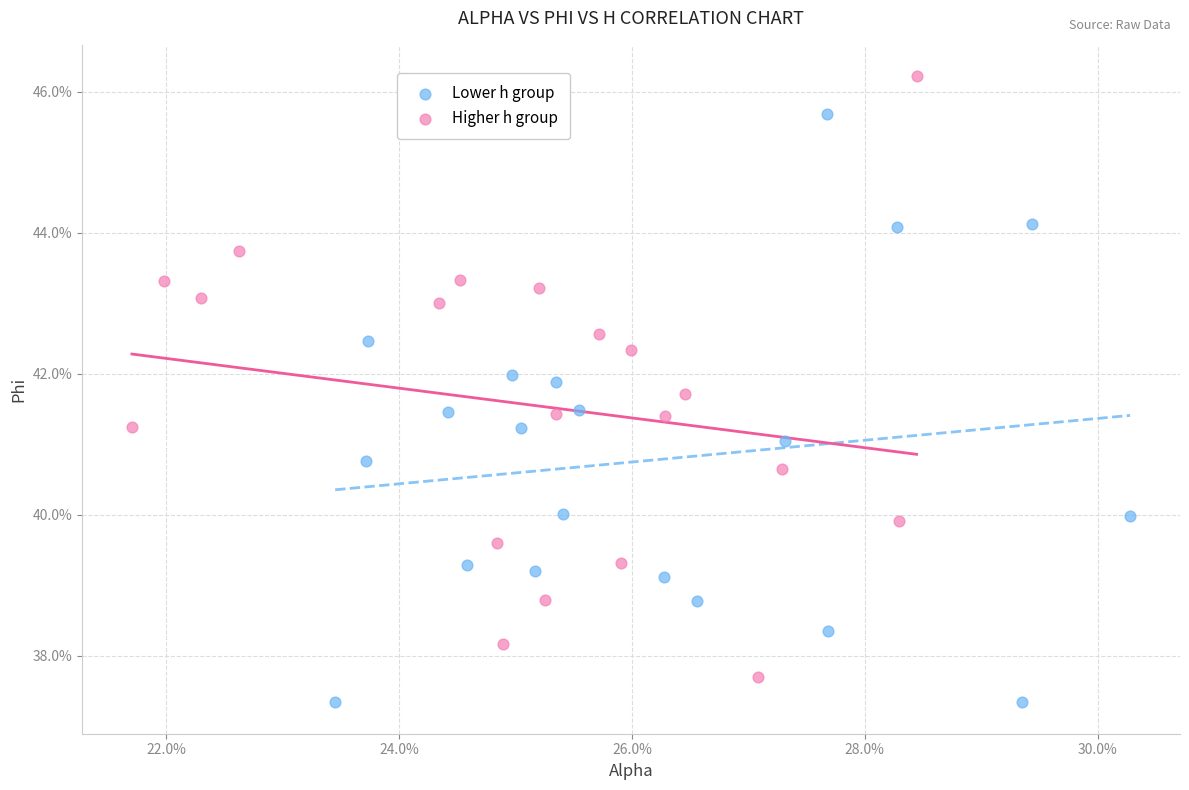

Which series contains the lowest Y value?

Lower h group